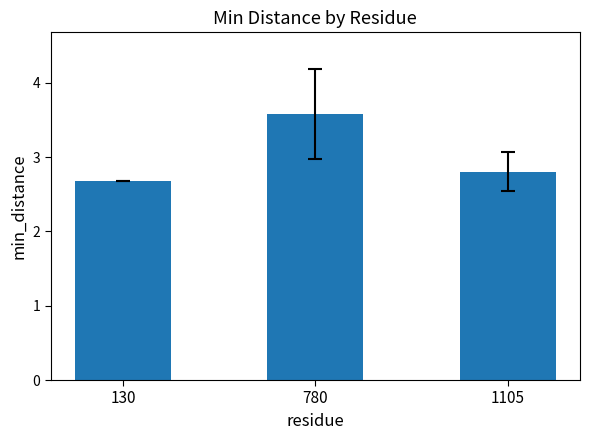

What is the change in value from 130 to 1105?

+0.1